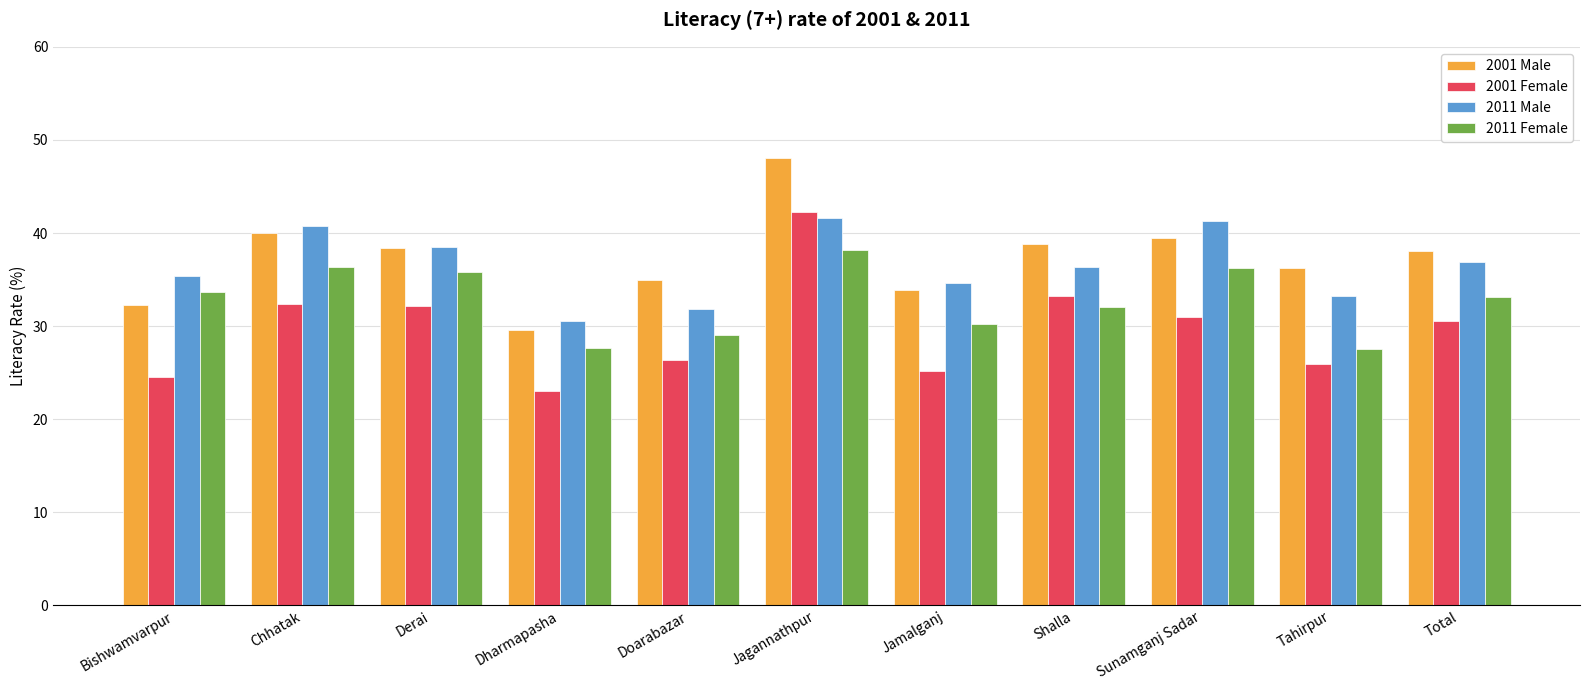

What are all the series names shown in the legend?

2001 Male, 2001 Female, 2011 Male, 2011 Female